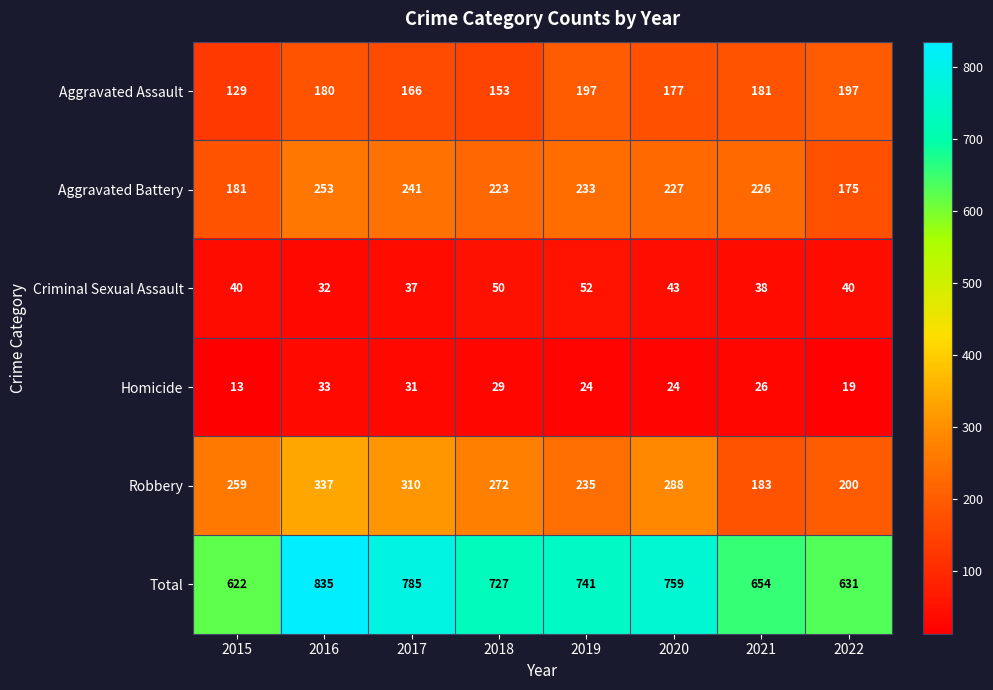

Read the Aggravated Battery value at 2019.

233